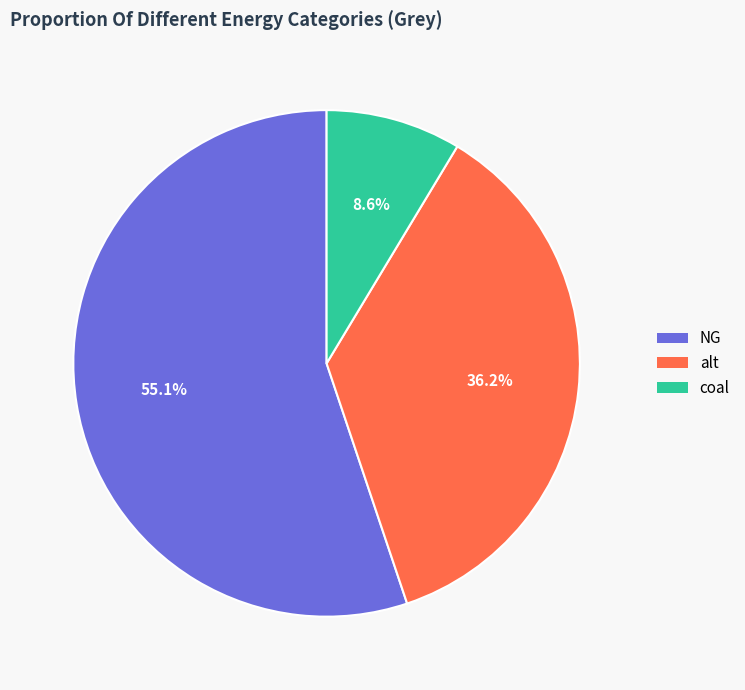

How many segments does this pie chart have?

3